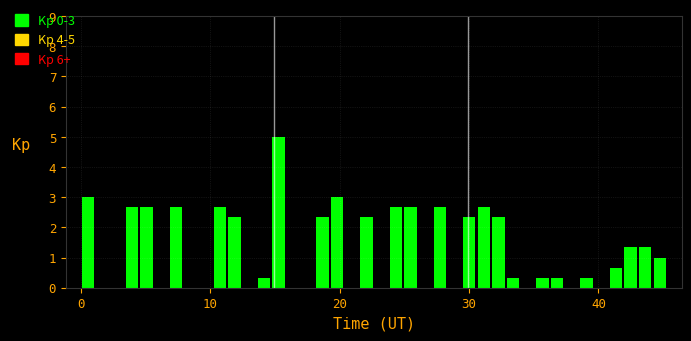

Around what value on the x-axis is the tallest bar? Give the approximate position of its centre, as read against the axis.

15